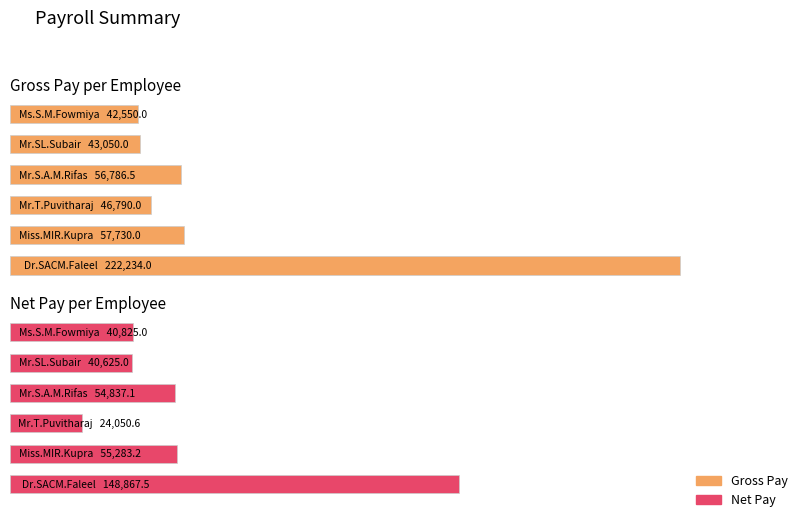

Reading left to right, extract all data points from this chart.

Gross Pay: Dr.SACM.Faleel=222234.0	Miss.MIR.Kupra=57730.0	Mr.T.Puvitharaj=46790.0	Mr.S.A.M.Rifas=56786.5	Mr.SL.Subair=43050.0	Ms.S.M.Fowmiya=42550.0
Net Pay: Dr.SACM.Faleel=148867.5	Miss.MIR.Kupra=55283.2	Mr.T.Puvitharaj=24050.6	Mr.S.A.M.Rifas=54837.1	Mr.SL.Subair=40625.0	Ms.S.M.Fowmiya=40825.0